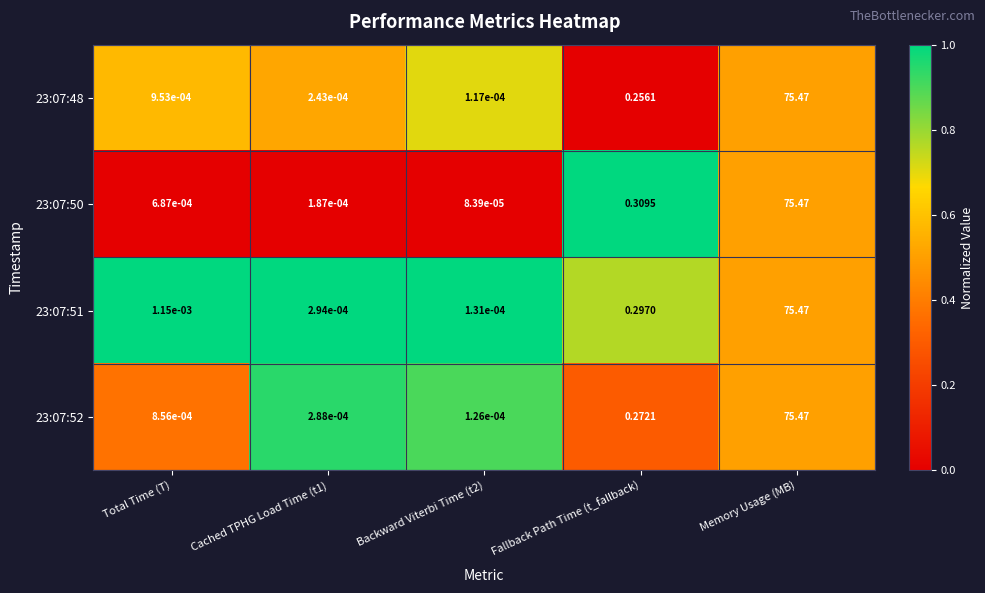

Is the value of 23:07:52 at Cached TPHG Load Time (t1) greater than the value of 23:07:50 at Cached TPHG Load Time (t1)?

Yes